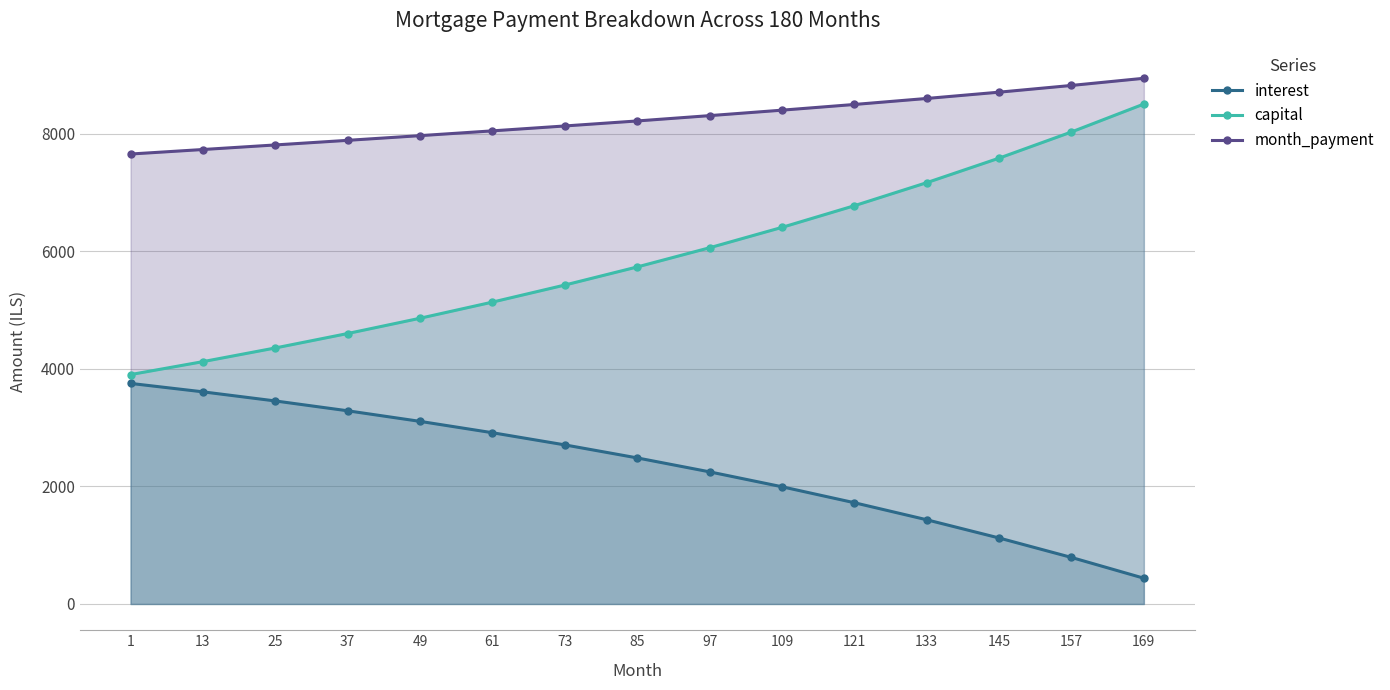

At how many categories does at least one series exceed 7958?

11